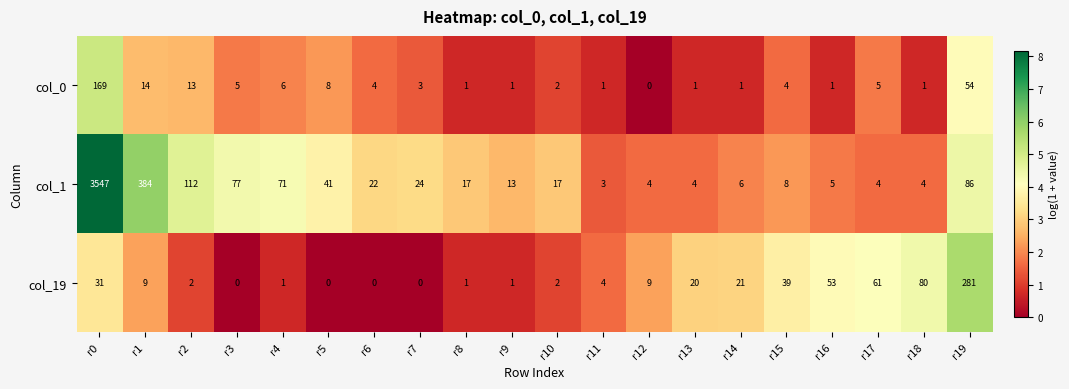

At how many categories does at least one series exceed 0?

20